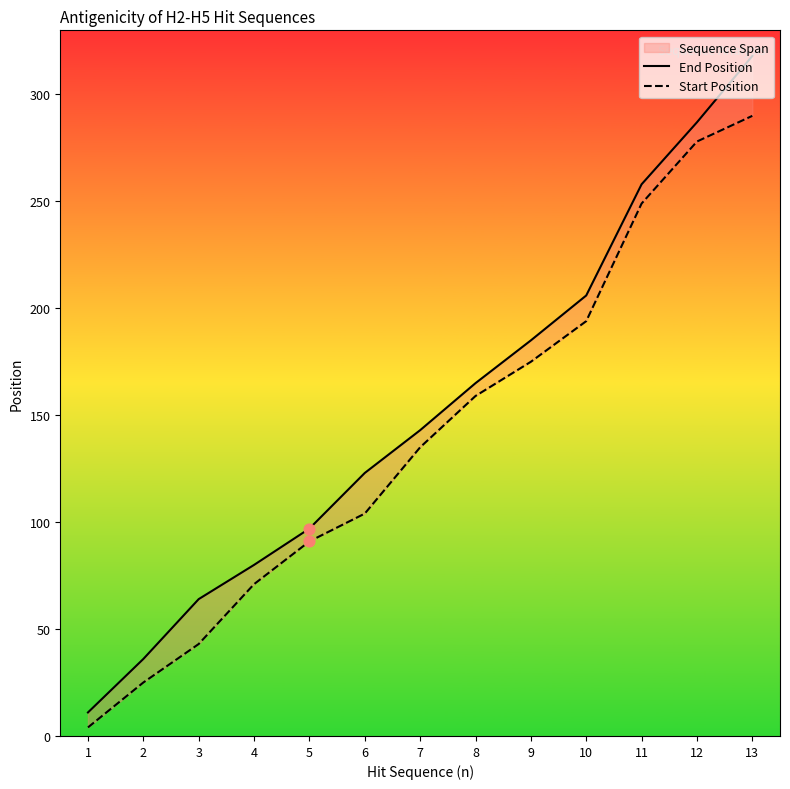

Which series has the largest total across all categories?

End Position